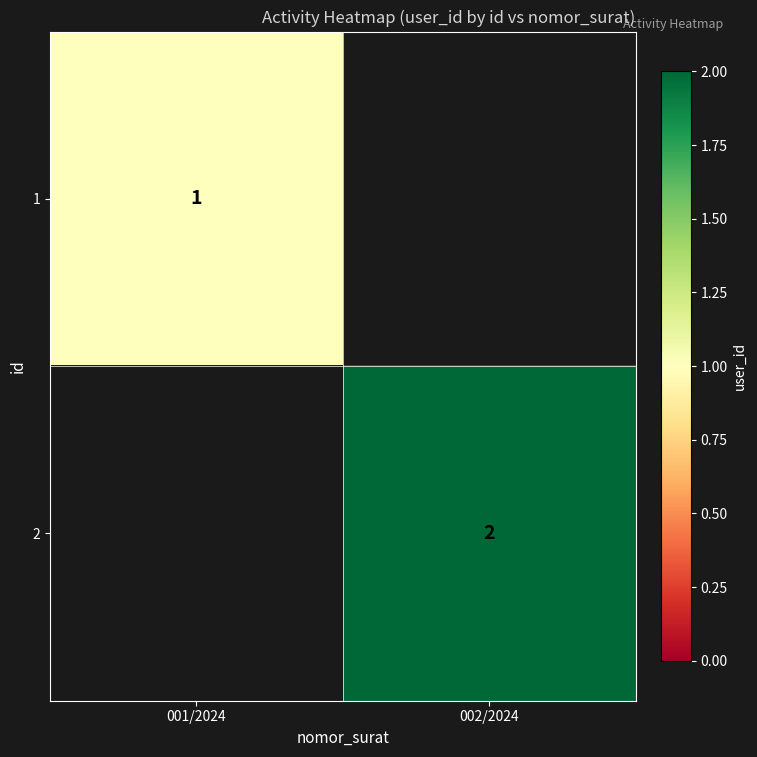

At how many categories does at least one series exceed 1?

1